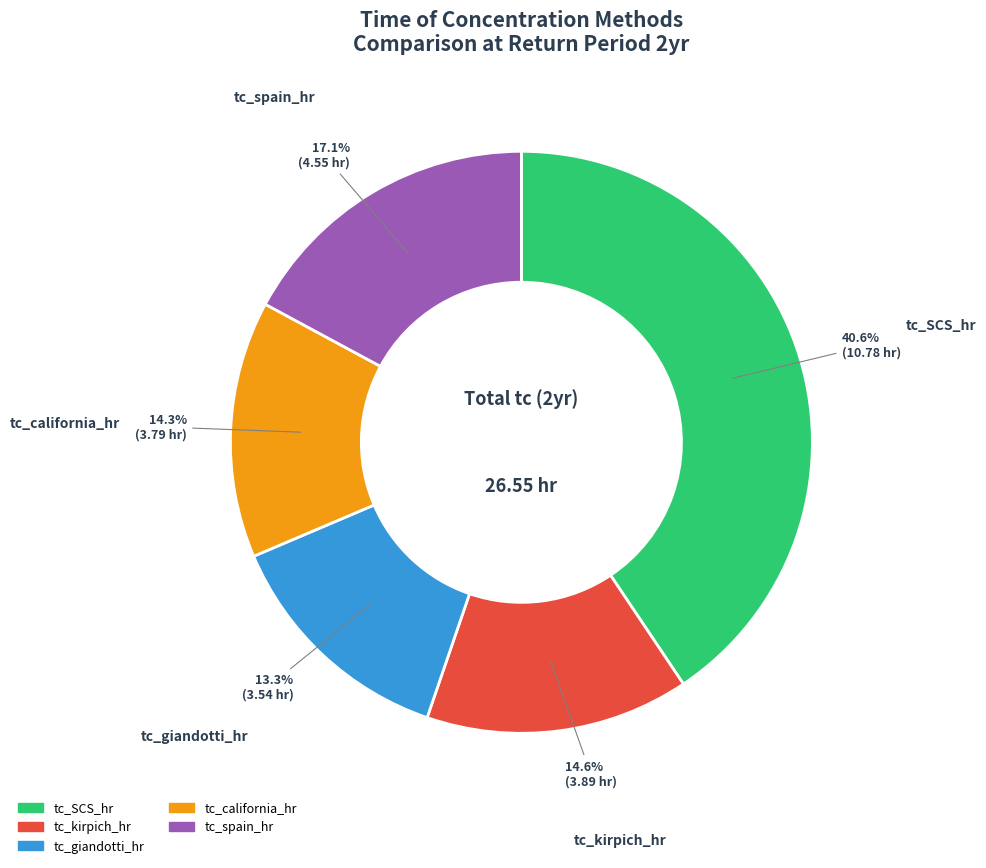

The tc_spain_hr slice represents 17% of the pie. True or false?

True